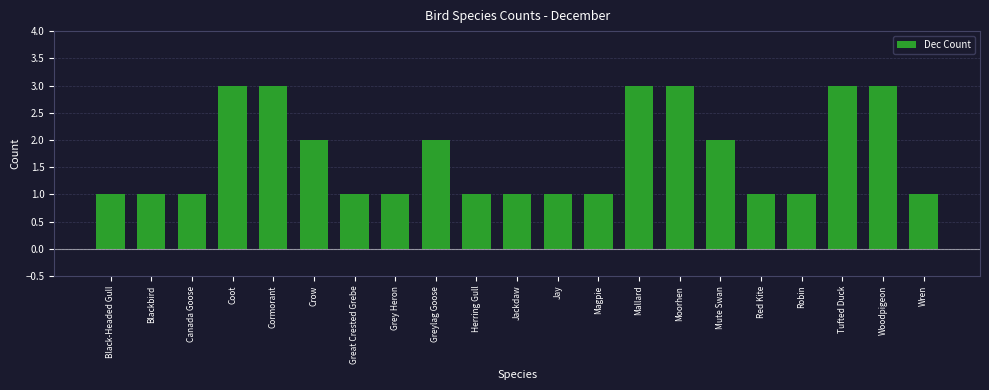

Reading left to right, transcribe all the data shown in this chart.

1	1	1	3	3	2	1	1	2	1	1	1	1	3	3	2	1	1	3	3	1